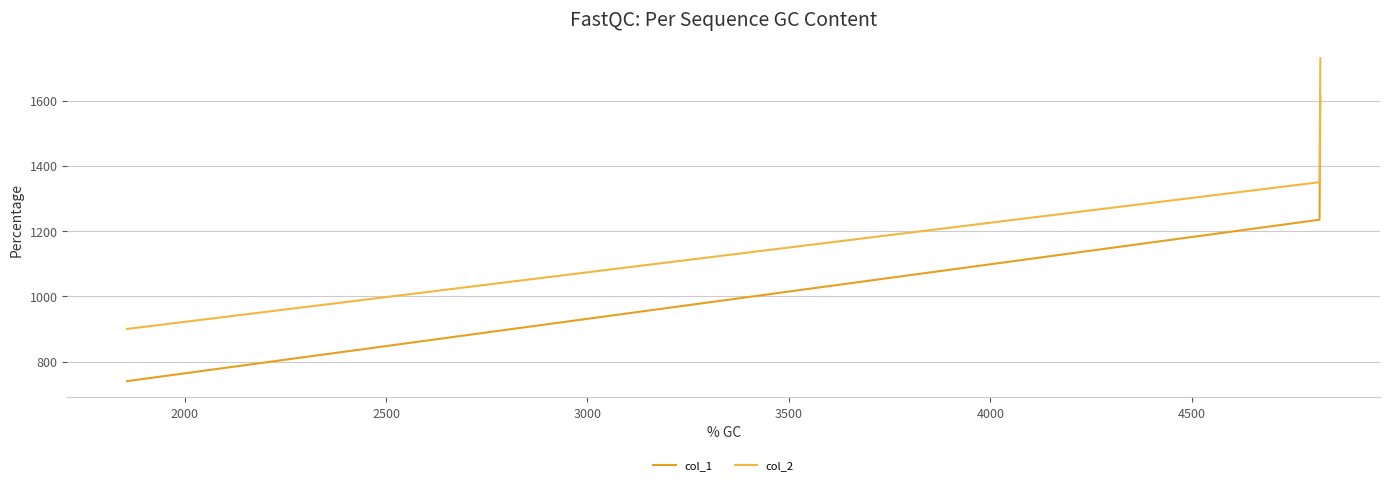

Which series has the largest total across all categories?

col_2